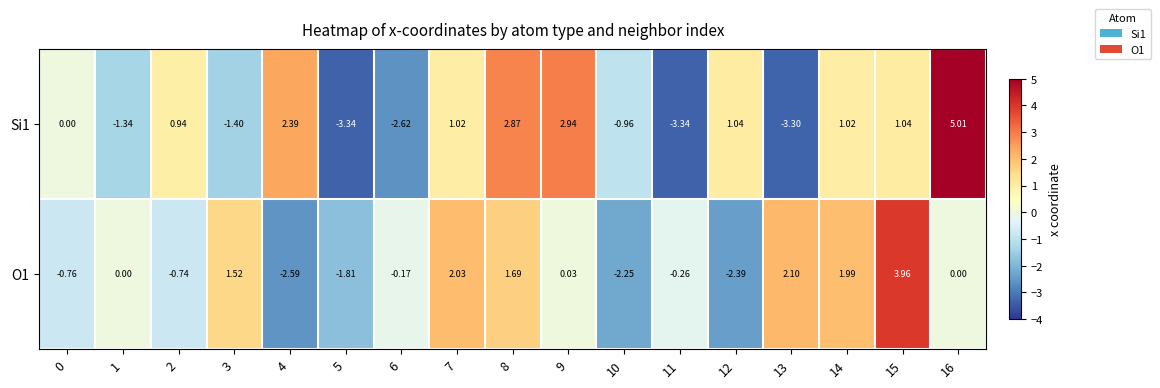

What is the maximum value shown in the chart?

5.0